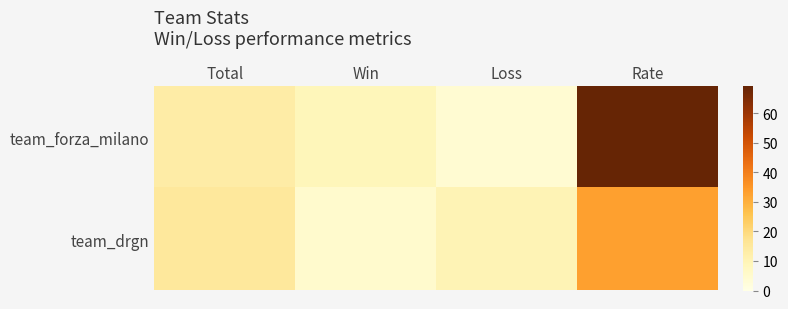

Which series changed the most between Total and Win?

team_drgn